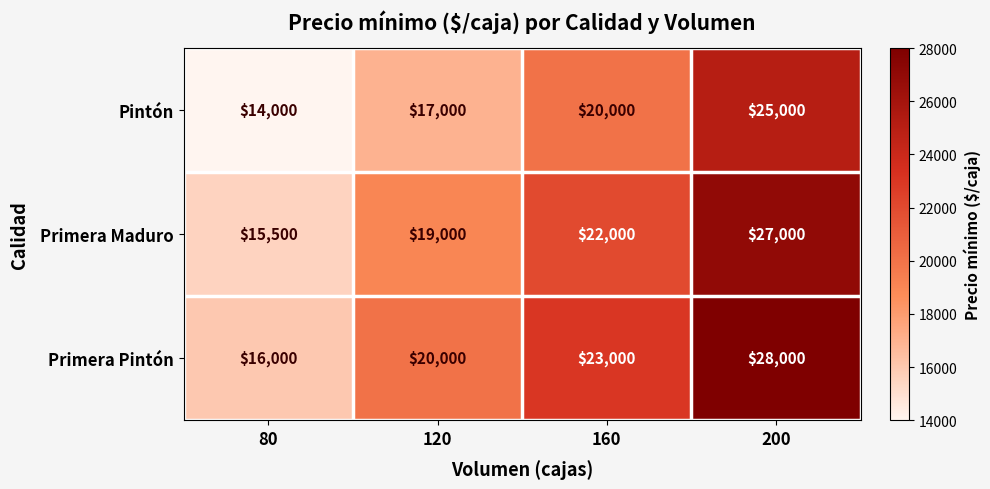

How many series are shown in this chart?

3